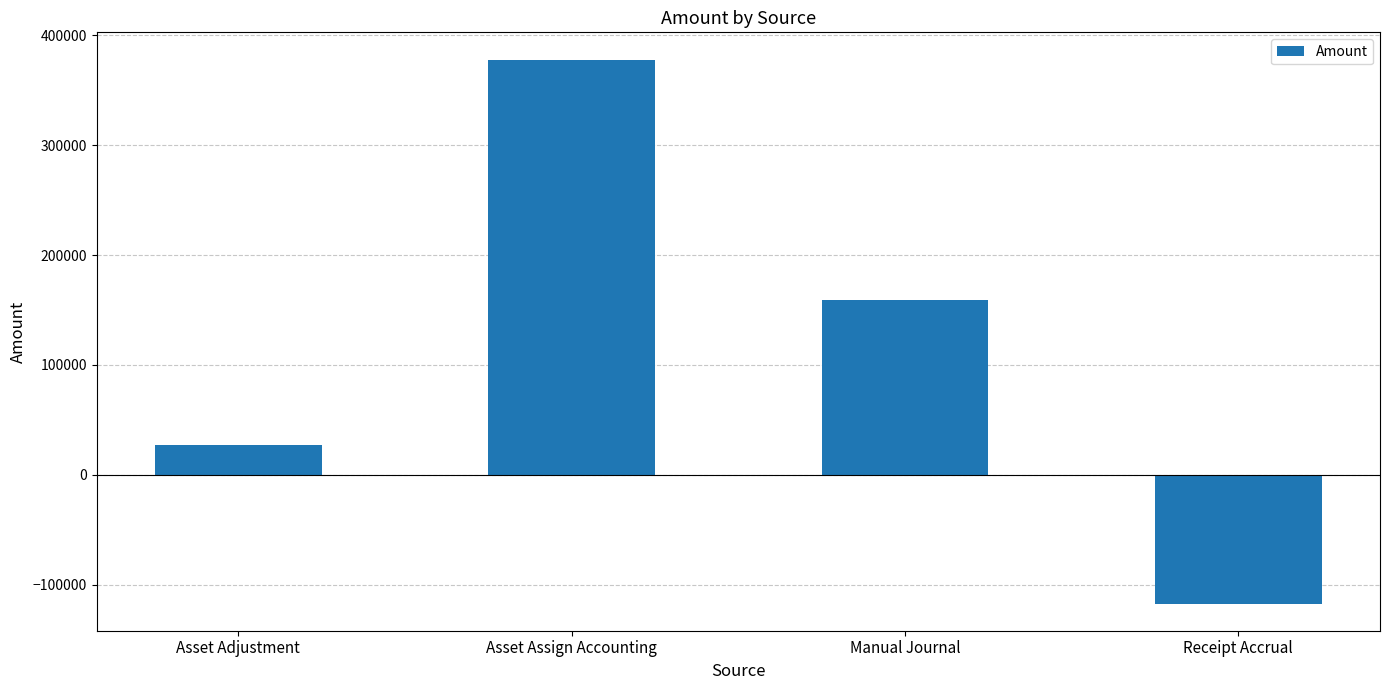

What is the change in value from Manual Journal to Receipt Accrual?

-276051.0